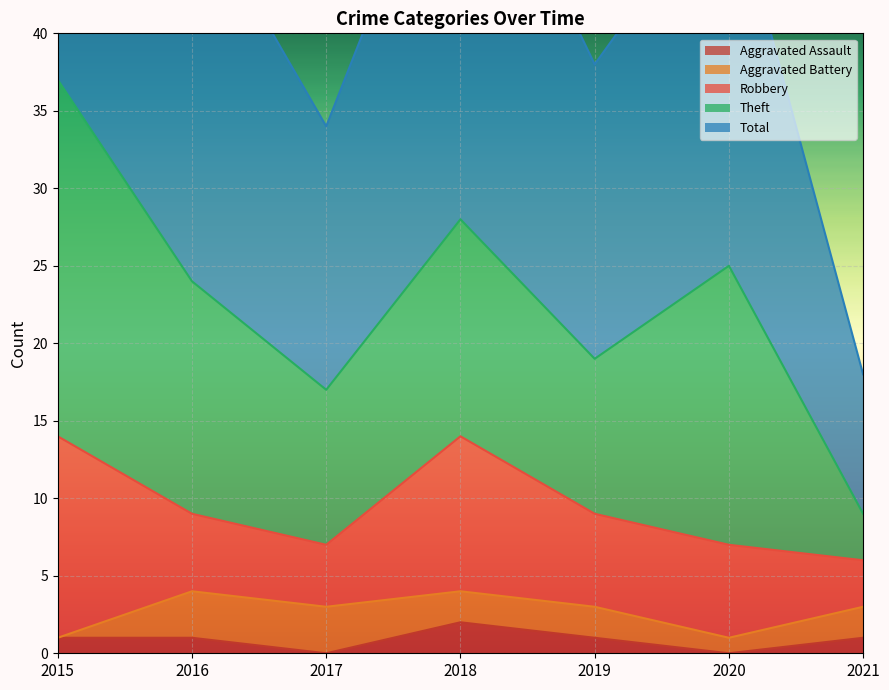

Is it true that Robbery equals 15 at 2018?

False